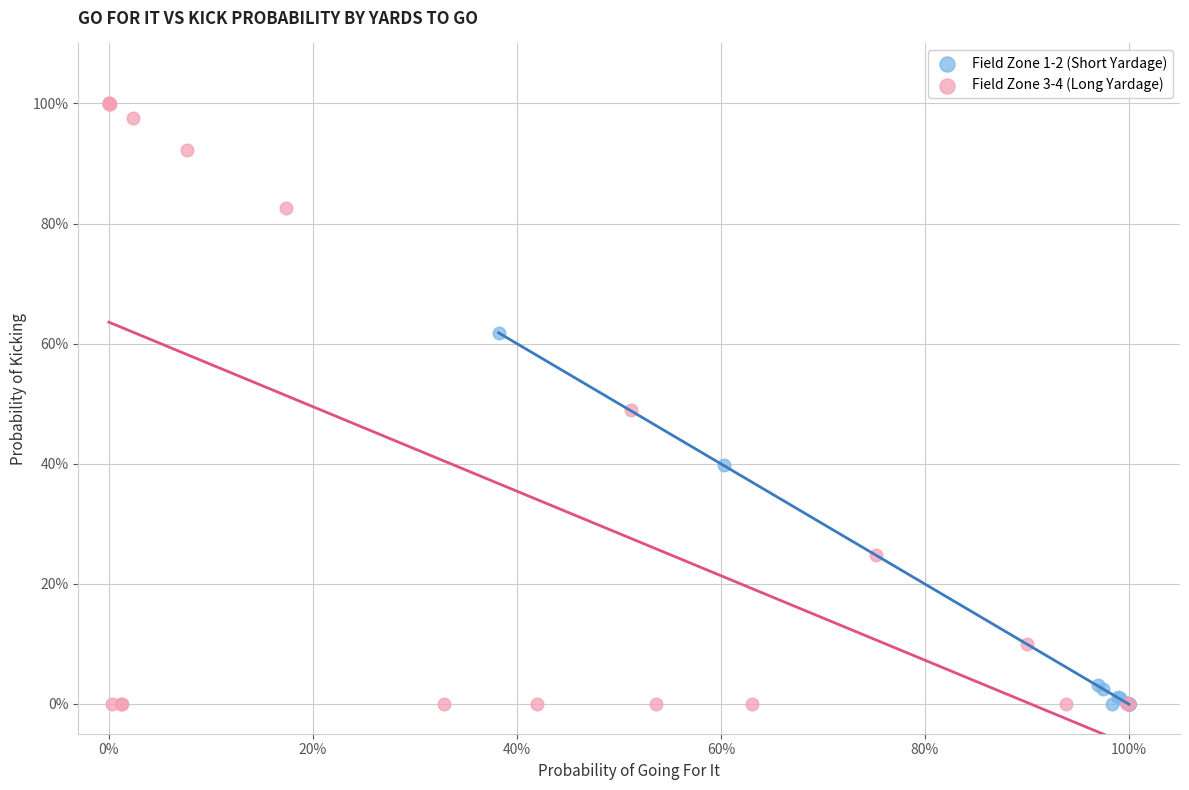

What are all the series names shown in the legend?

Field Zone 1-2 (Short Yardage), Field Zone 3-4 (Long Yardage)